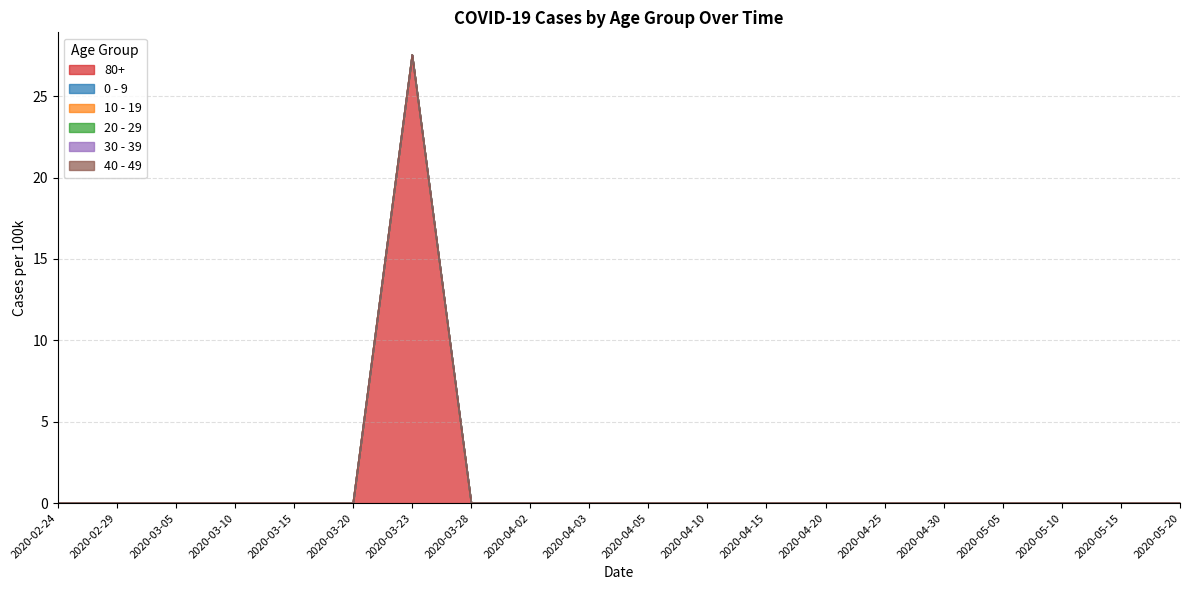

Does the chart display data point markers on the line(s)?

No